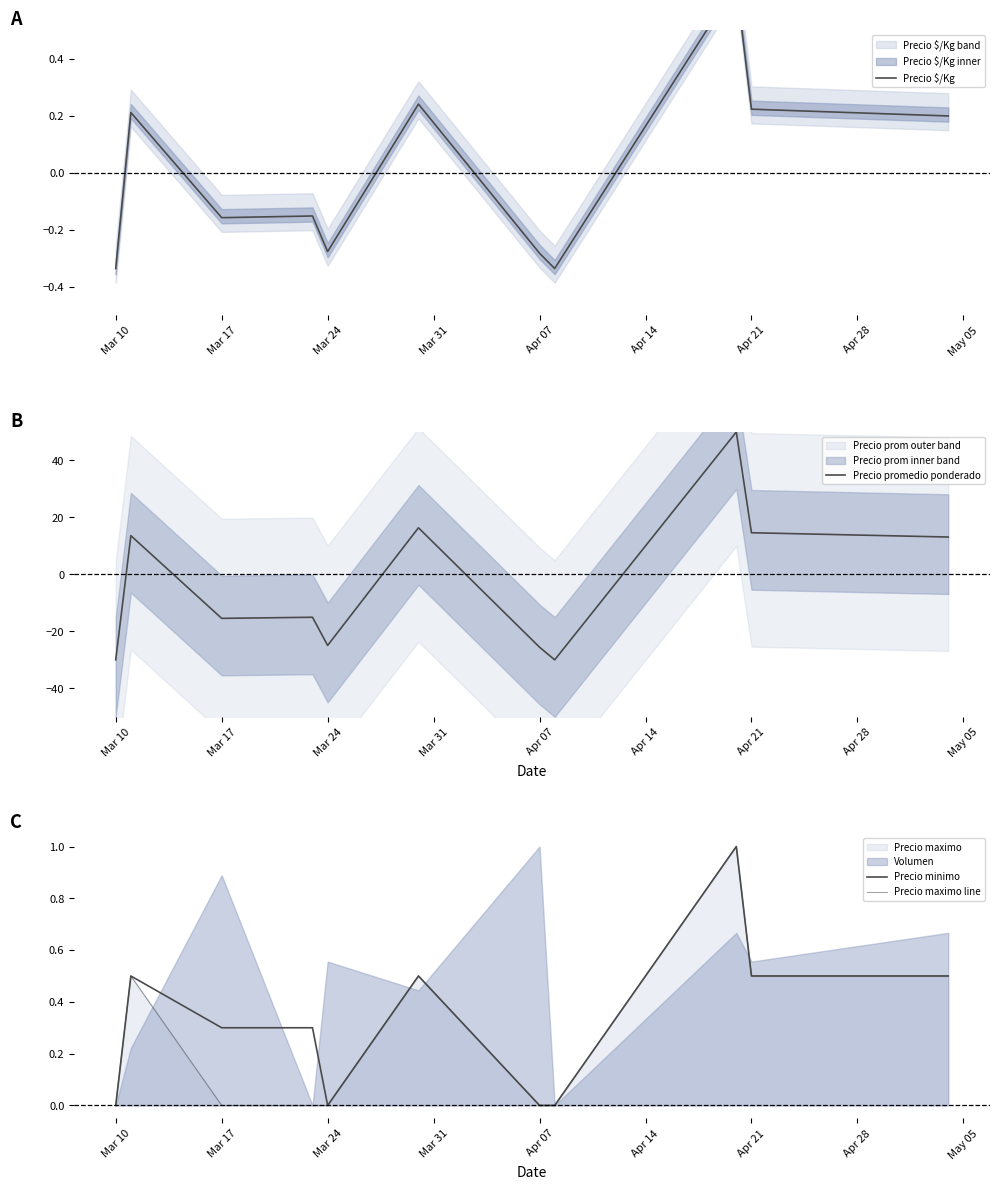

What is the smallest value displayed?

-30.0